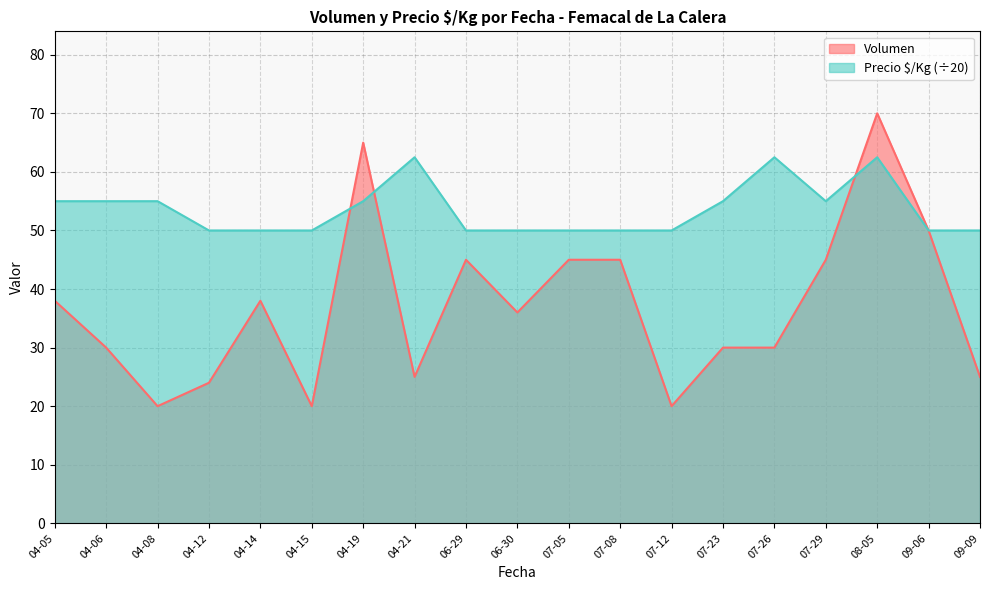

List the series in order of their peak value, lowest first.

Precio $/Kg (÷20), Volumen